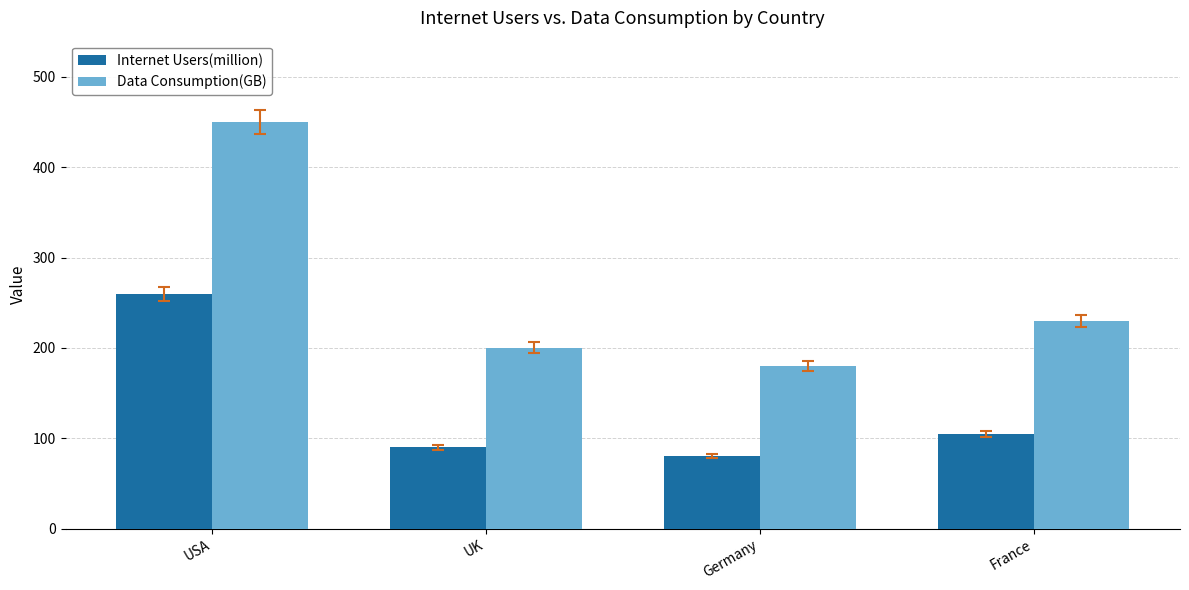

What is the sum of all Internet Users(million) values?

535